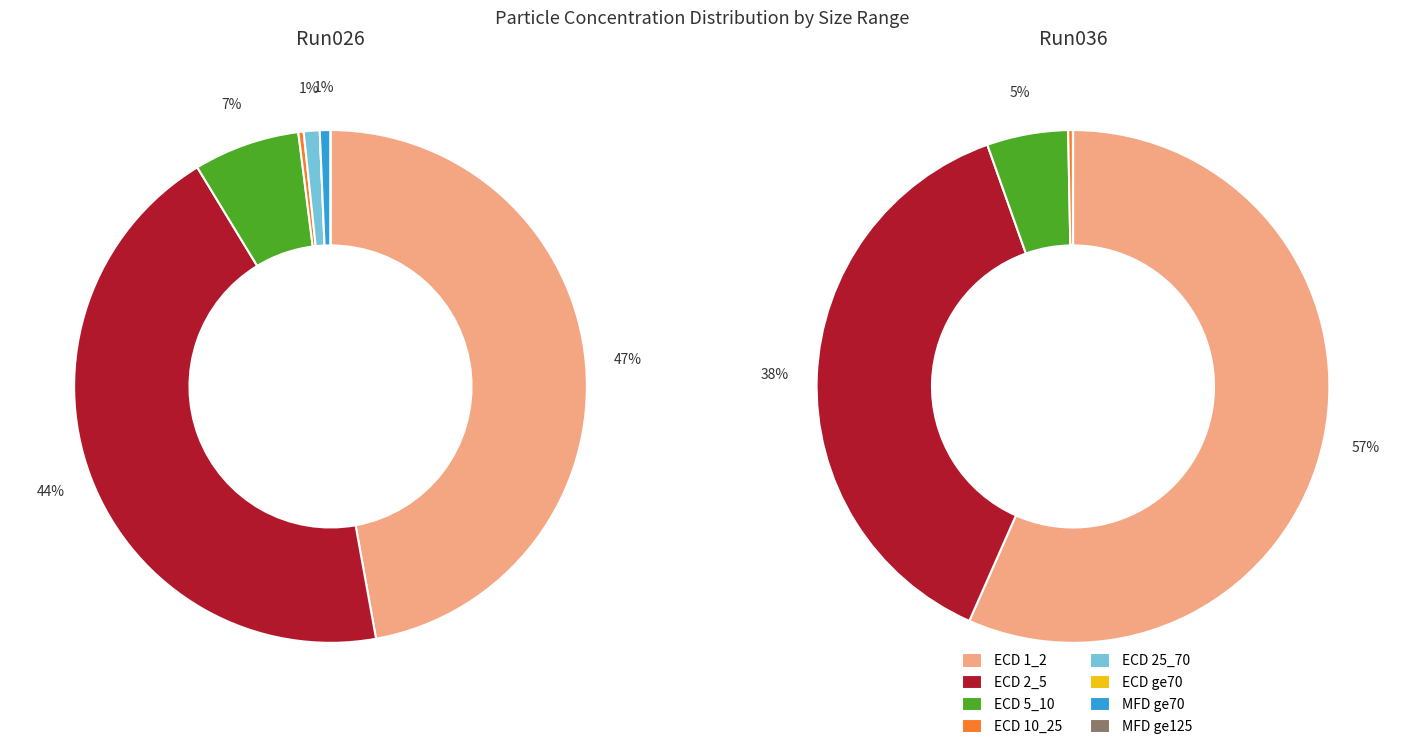

Is the sum of ECD 25_70 and MFD ge70 greater than half?

No